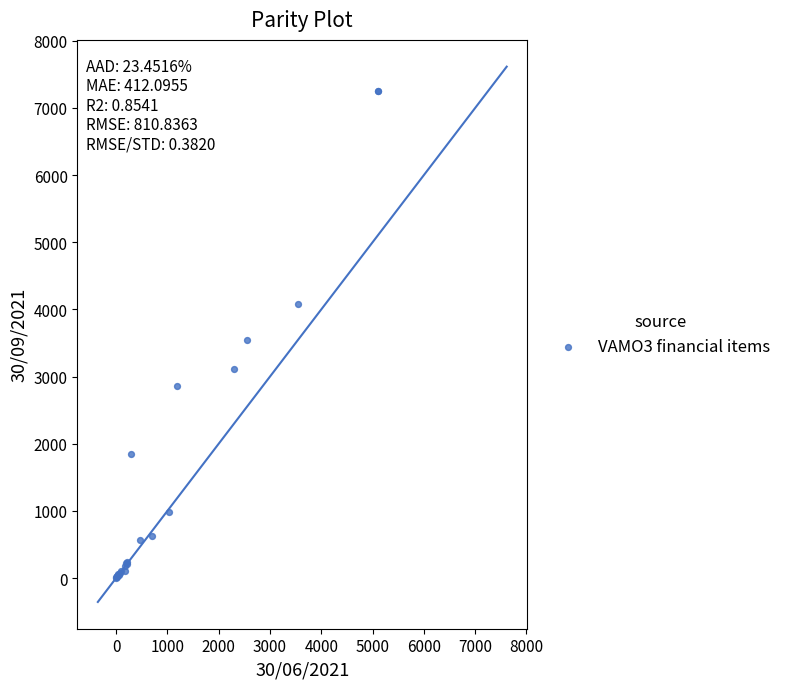

What Y value in the scatter plot is closest to 3629?

3537.9